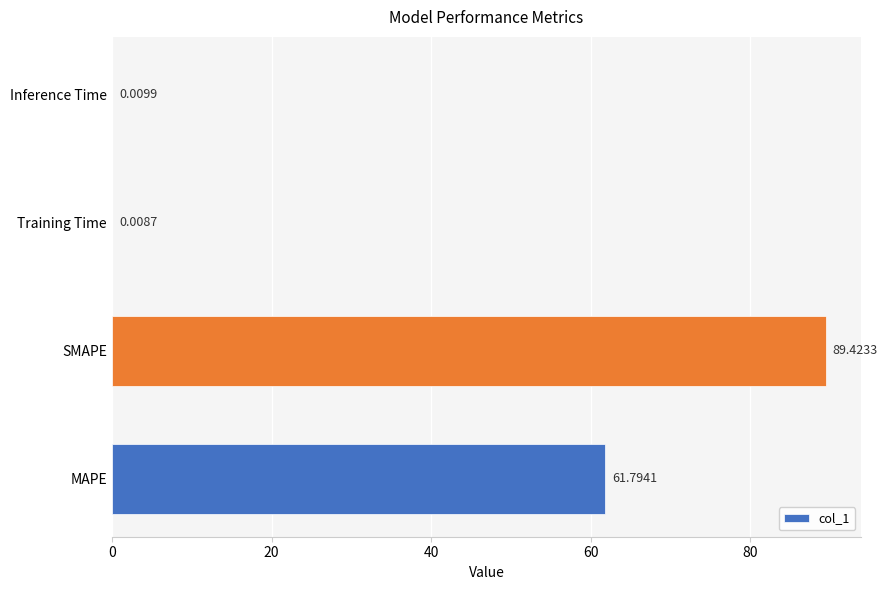

Count the number of data series in this chart.

1